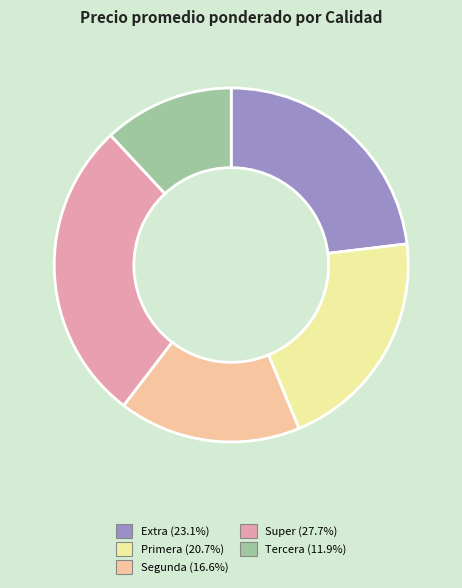

Does any single category account for the majority?

No